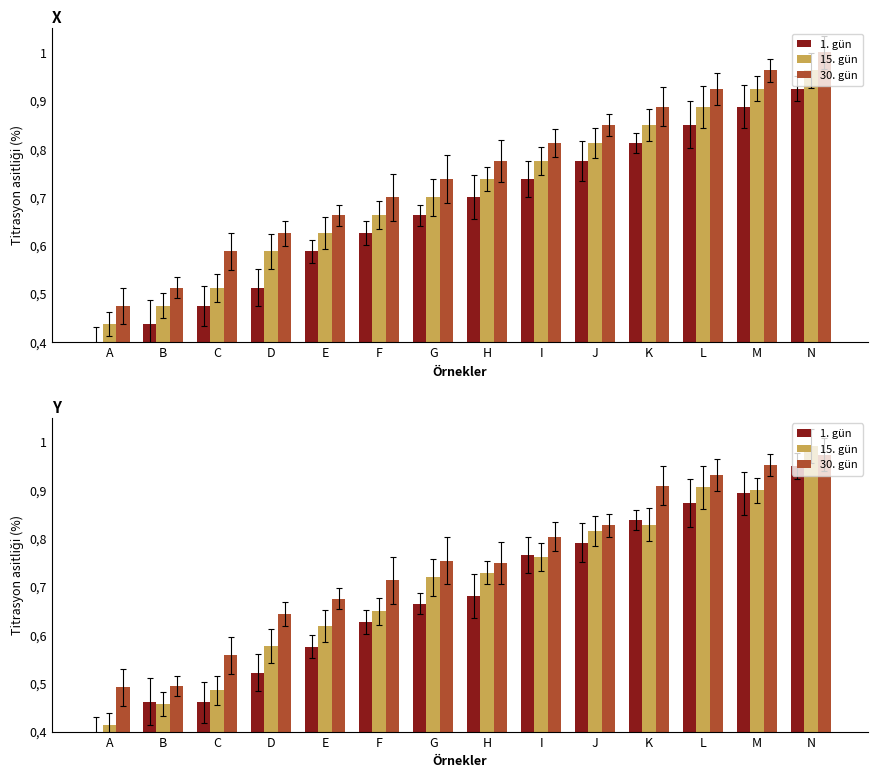

What is the average value of the 30. gün series?

0.7